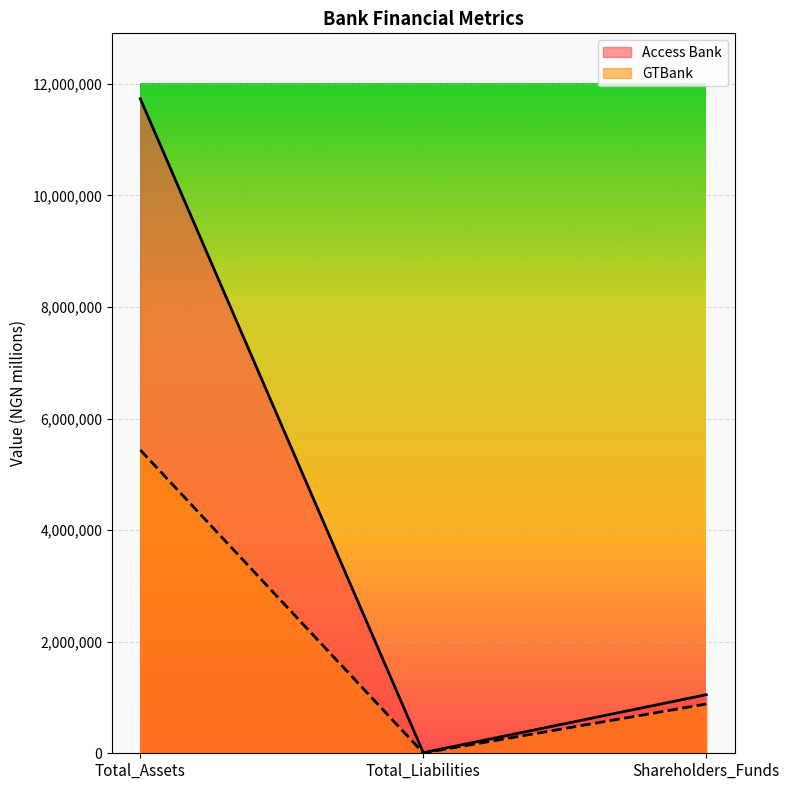

Which has a higher value, Total_Liabilities or Shareholders_Funds?

Shareholders_Funds